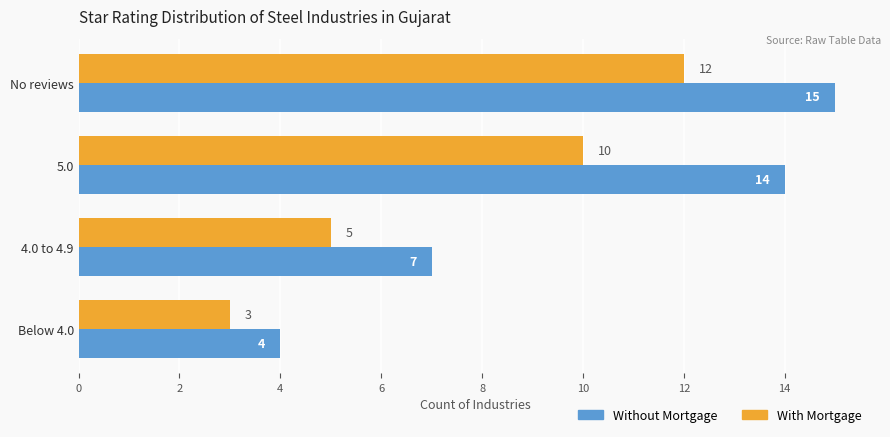

Between No reviews and 5.0, which series saw the biggest shift?

With Mortgage